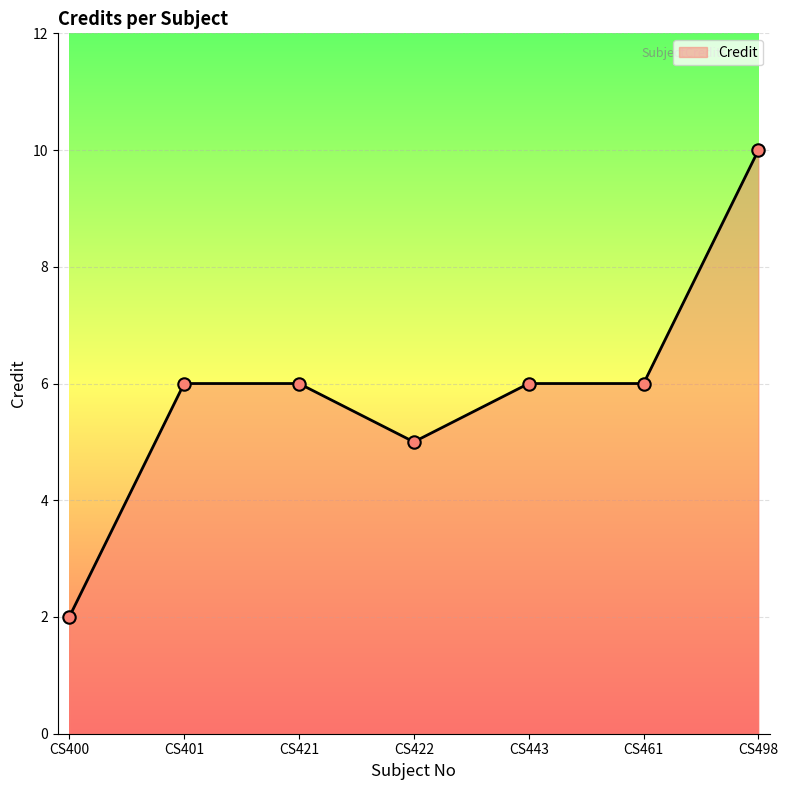

Which has a higher value, CS421 or CS498?

CS498